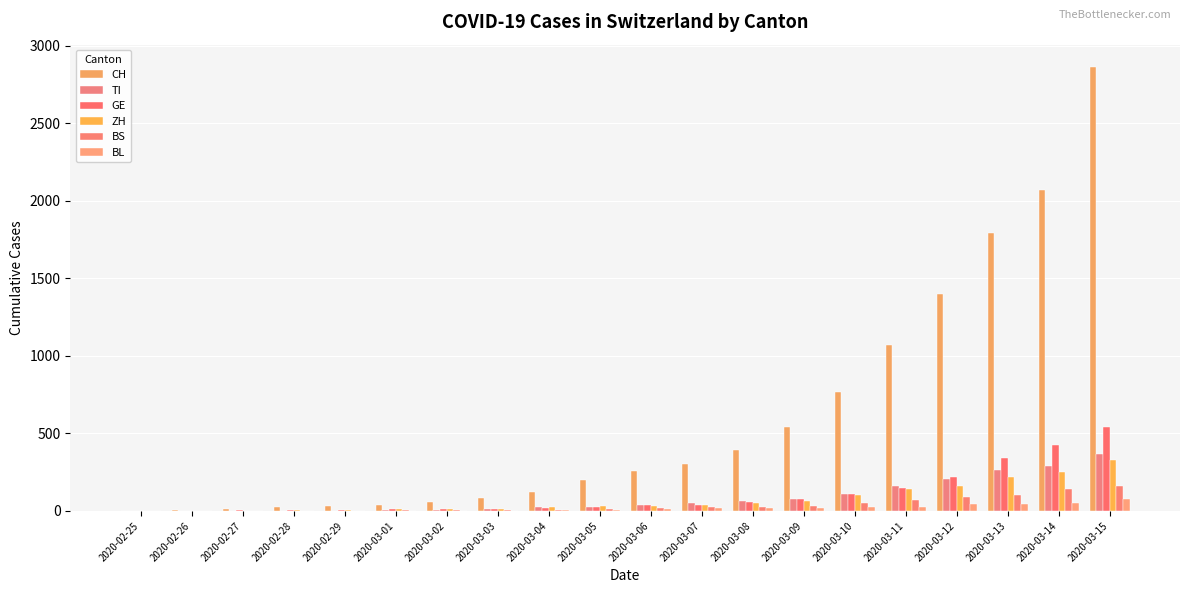

What is the difference between the maximum and second lowest values in the GE series?

543